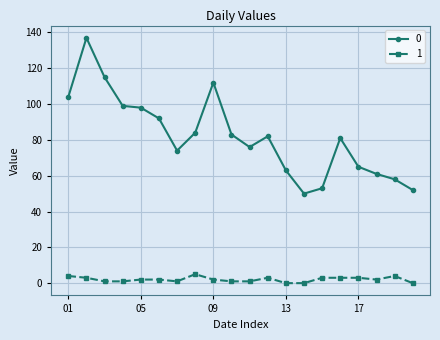

True or false: 0 and 1 intersect in this chart.

False